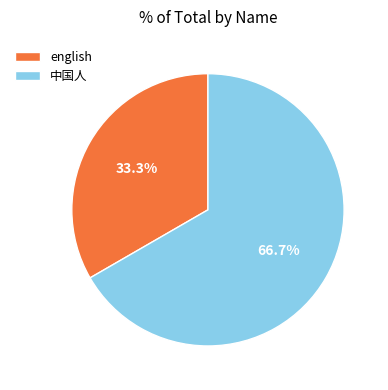

True or false: english accounts for 33% of the total.

True